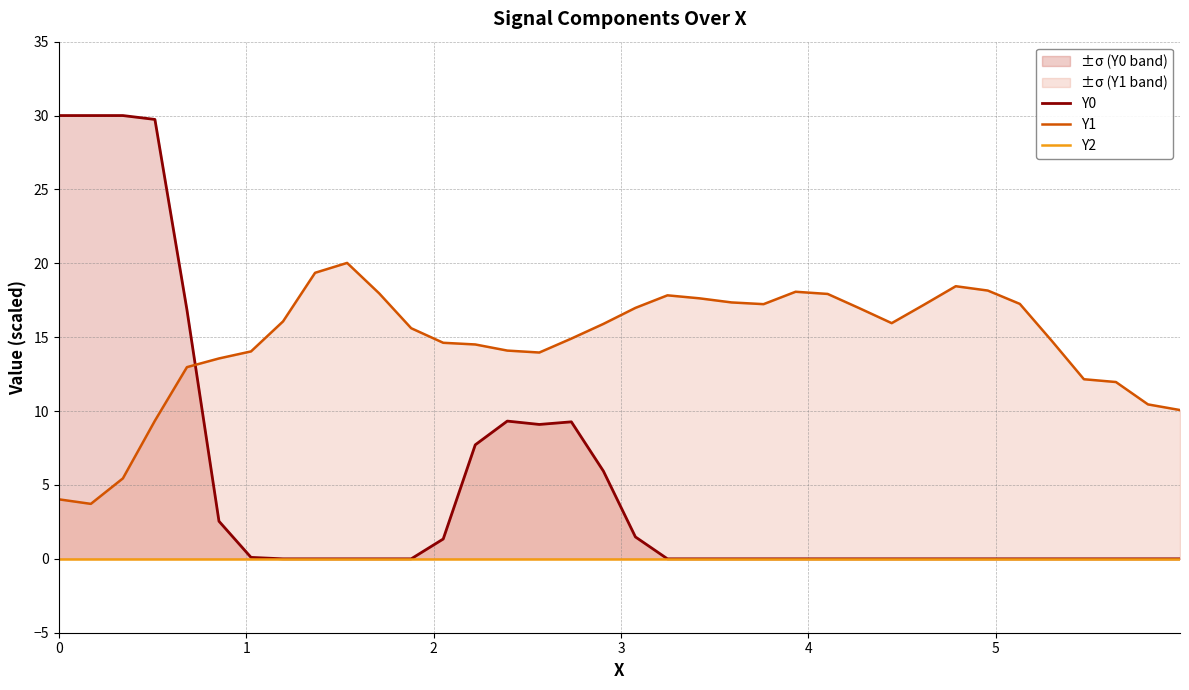

Does the chart have visible grid lines?

Yes